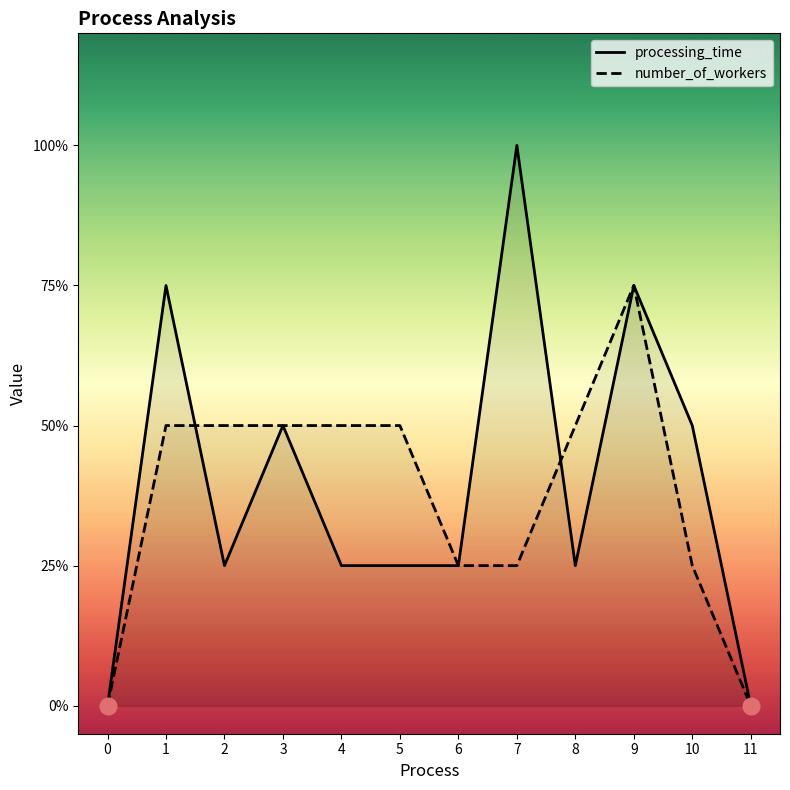

Rank the categories by number_of_workers value from highest to lowest.

9, 1, 2, 3, 4, 5, 8, 6, 7, 10, 0, 11